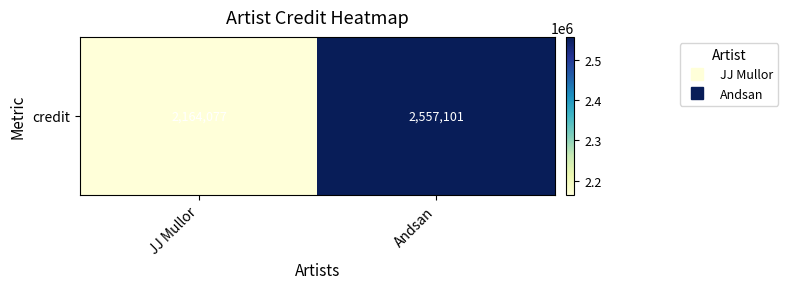

How many series are shown in this chart?

1